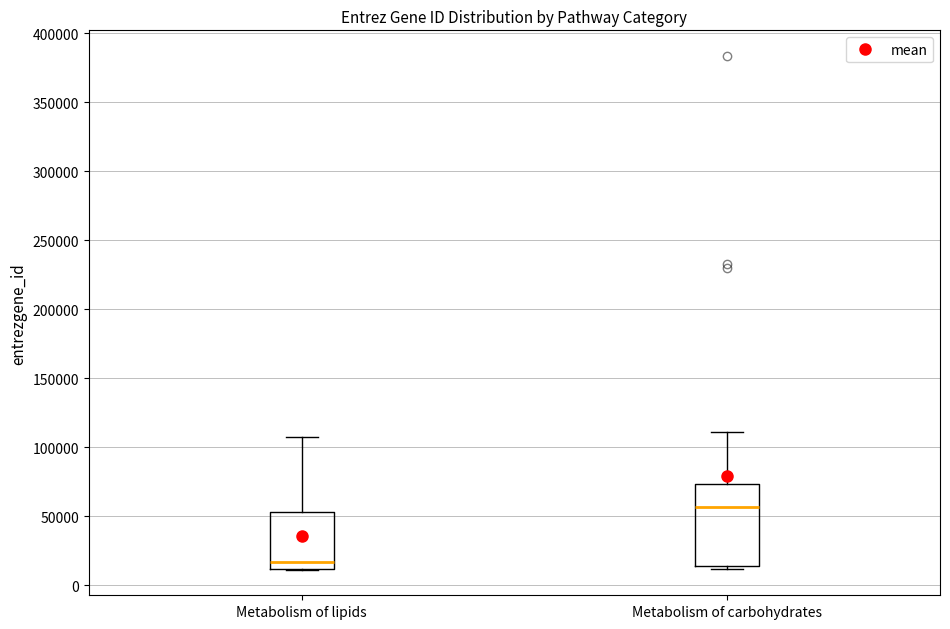

Where does the upper whisker of the box for Metabolism of lipids end on the y-axis? The values are not printed on the chart, so give them approximately, as read against the axis.

105000